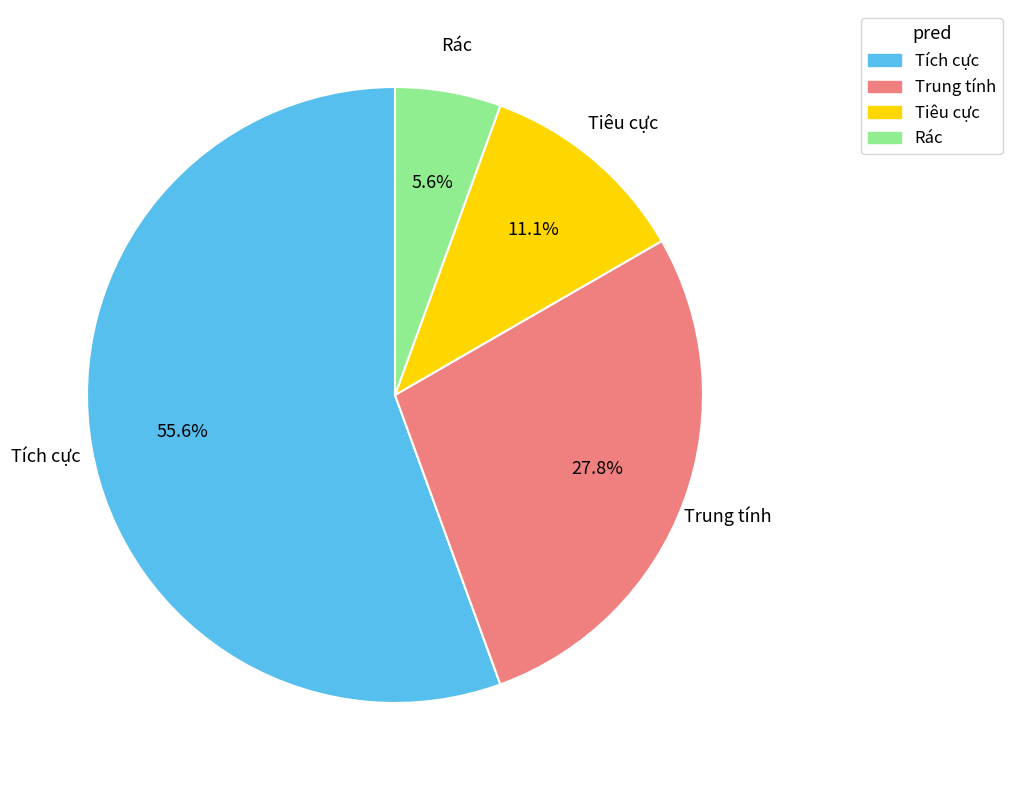

Which slice is the smallest?

Rác